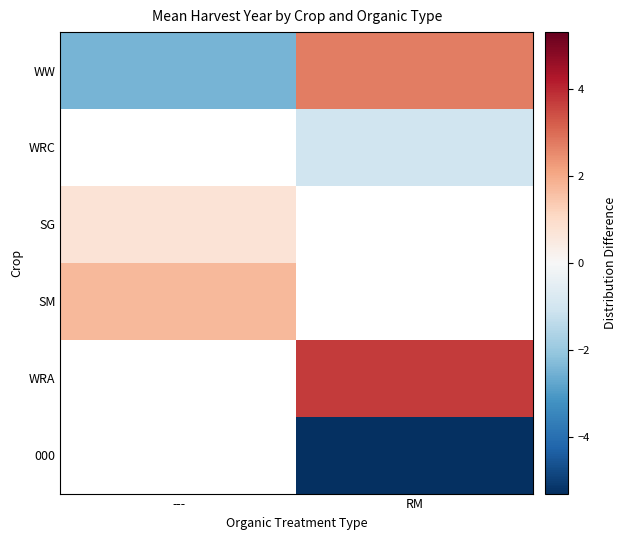

At which label does 000 reach its peak?

---